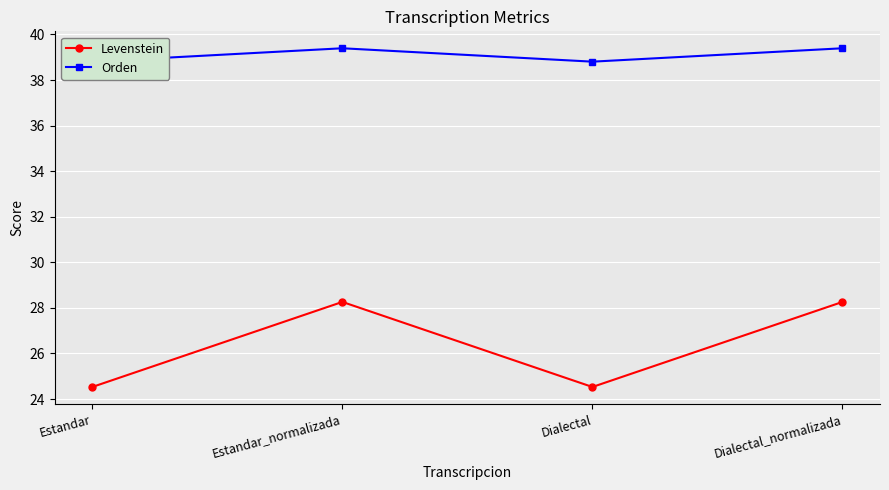

Rank the categories by Orden value from highest to lowest.

Estandar_normalizada, Dialectal_normalizada, Estandar, Dialectal